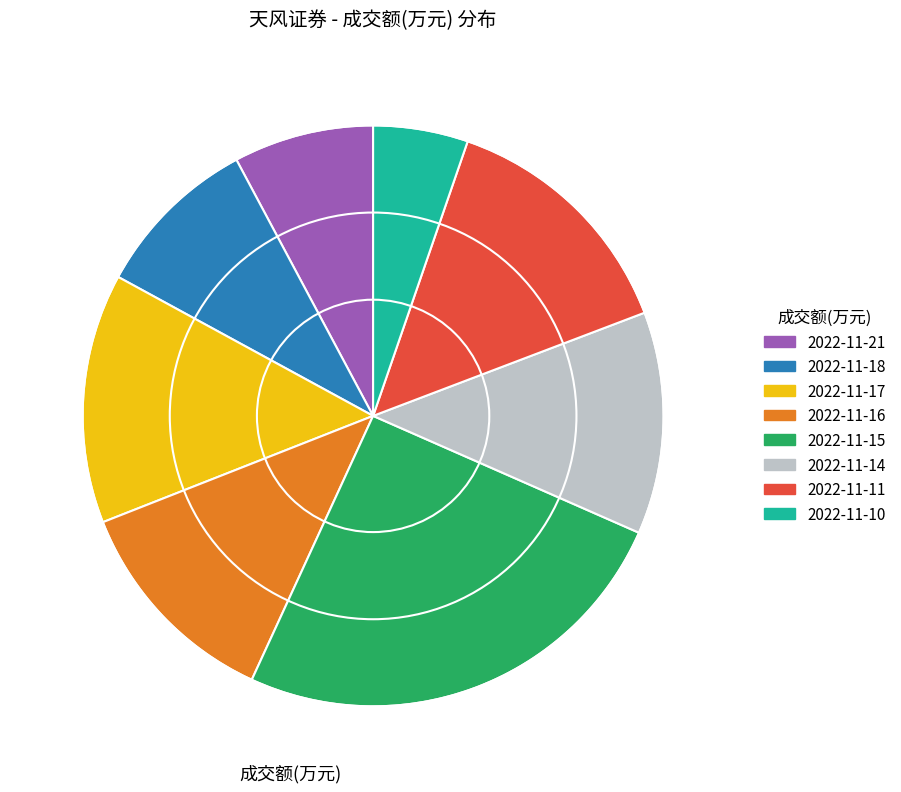

Approximately how many times larger is the value at 2022-11-18 compared to 2022-11-17?

0.7